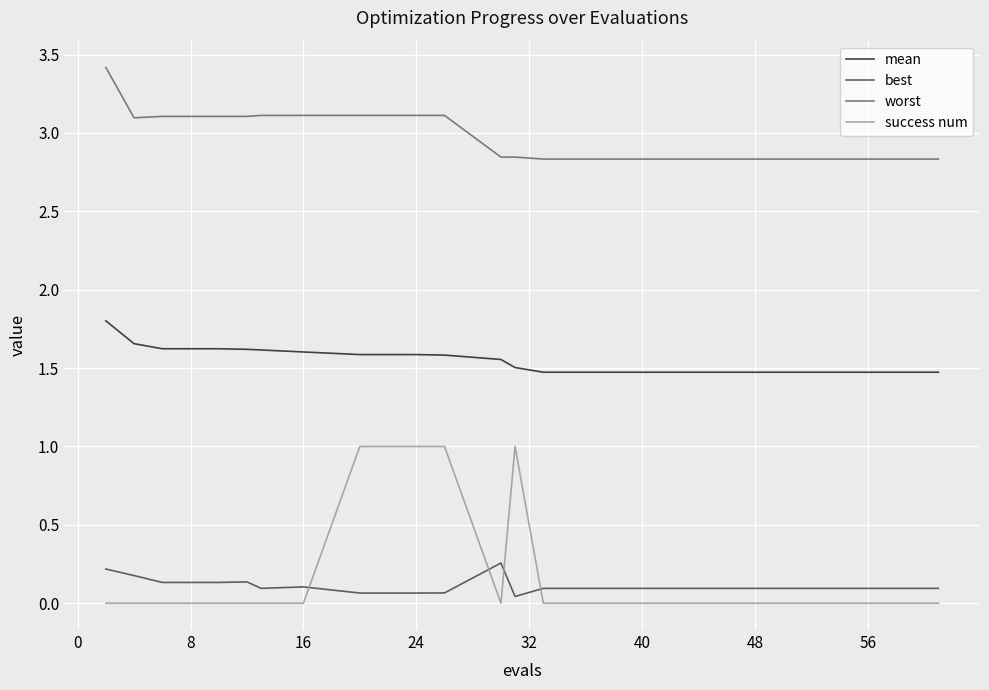

What are all the series names shown in the legend?

mean, best, worst, success num